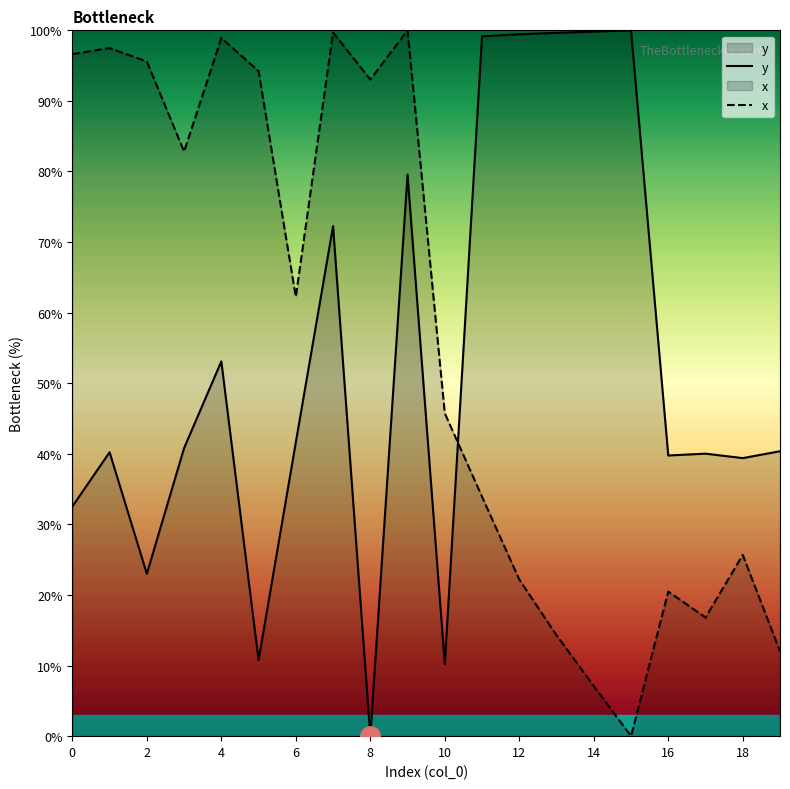

Which series ends up on top after the final intersection of x and y?

y